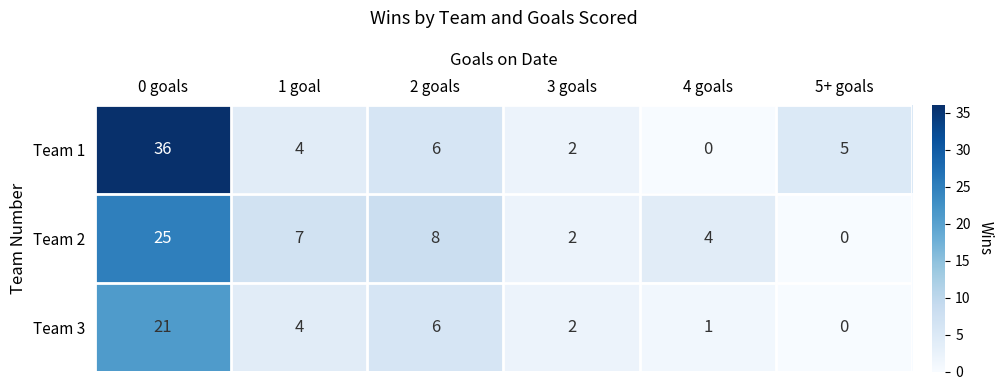

Which series has the largest range (max minus min)?

Team 1